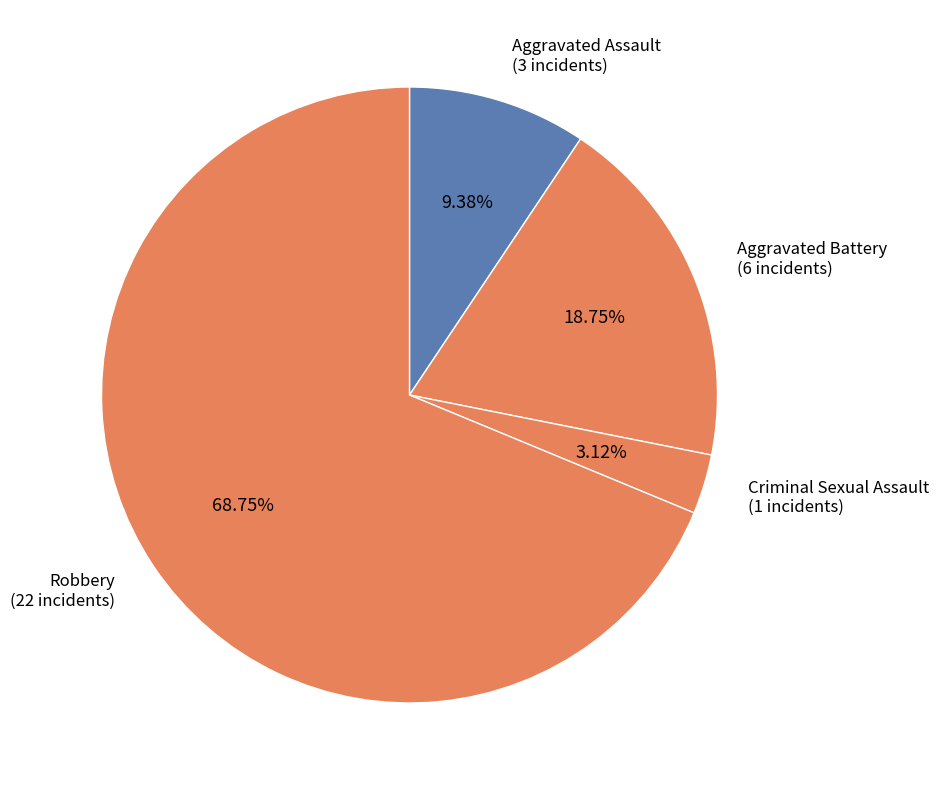

Does any single category account for the majority?

Yes